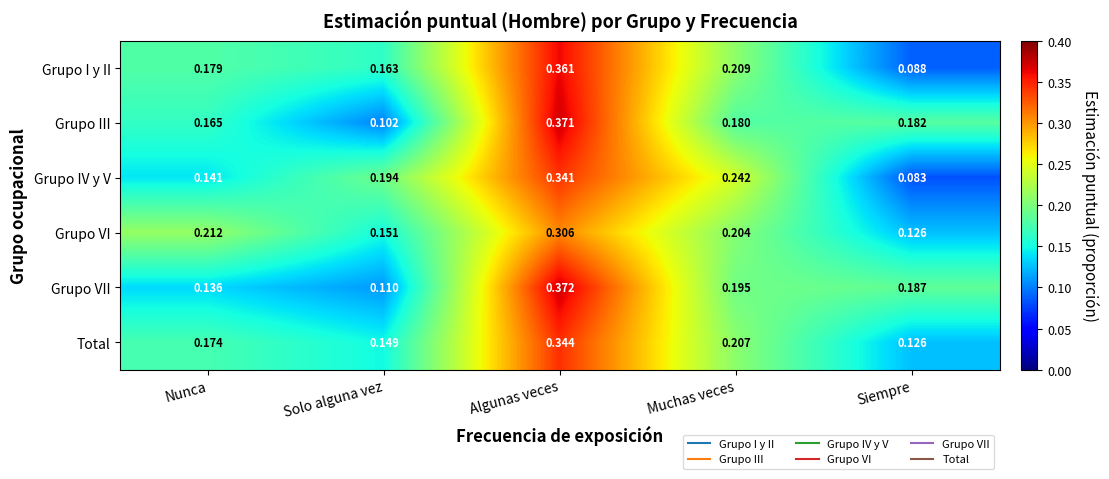

Which category has the lowest value across all series?

Siempre